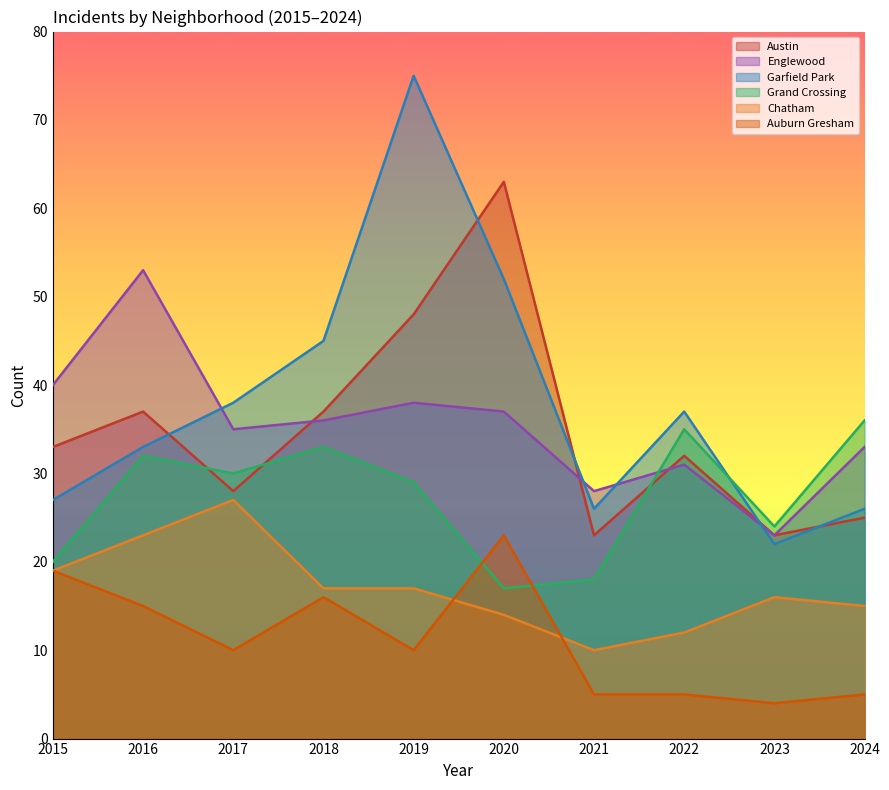

In Englewood, how many points are higher than both neighbors (excluding endpoints)?

3